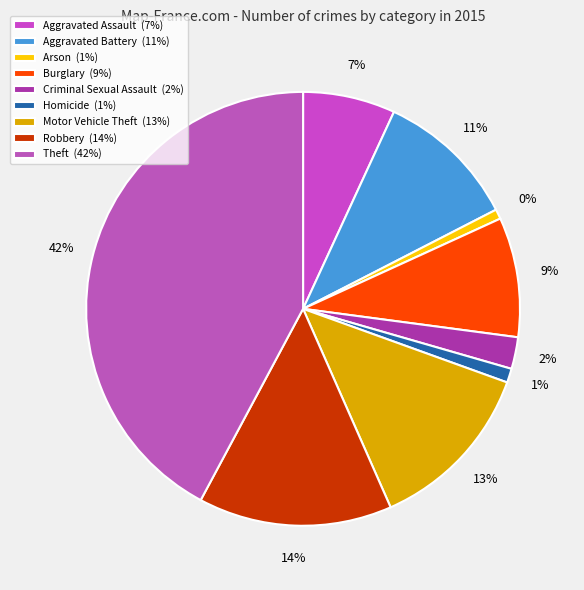

What percentage is the Aggravated Battery slice, to the nearest percent?

11%